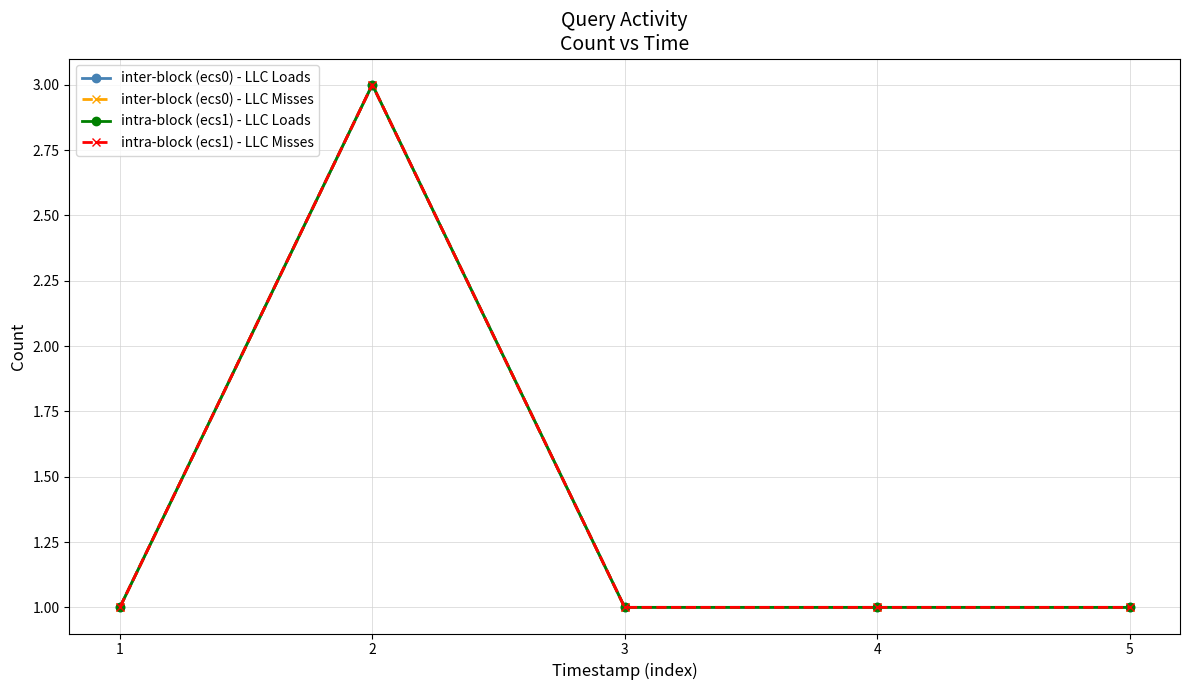

At 2, list the series in order from smallest to largest.

inter-block (ecs0) - LLC Loads, inter-block (ecs0) - LLC Misses, intra-block (ecs1) - LLC Loads, intra-block (ecs1) - LLC Misses